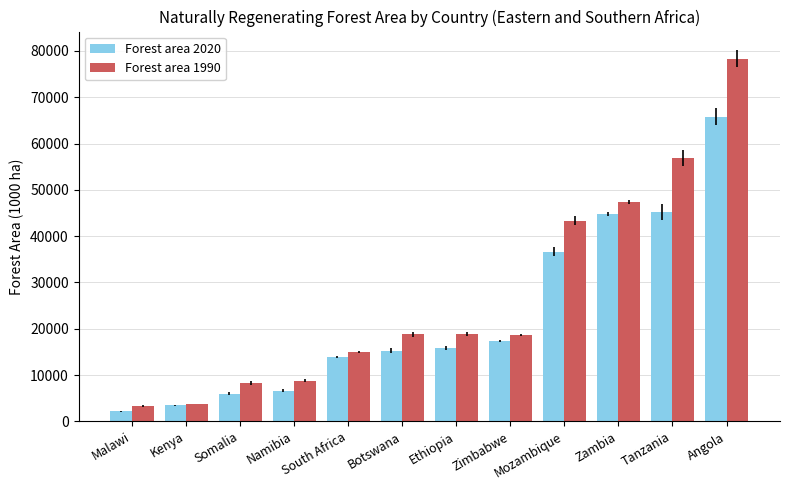

What is the sum of the Forest area 2020 values at Somalia and Kenya?

9435.3